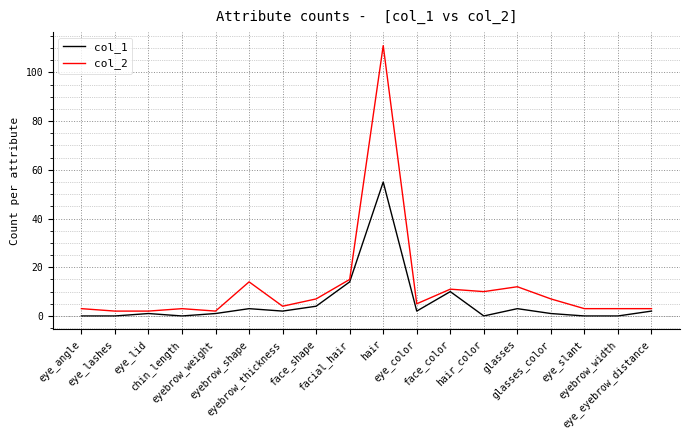

Where does the col_2 series first go above 5?

eyebrow_shape